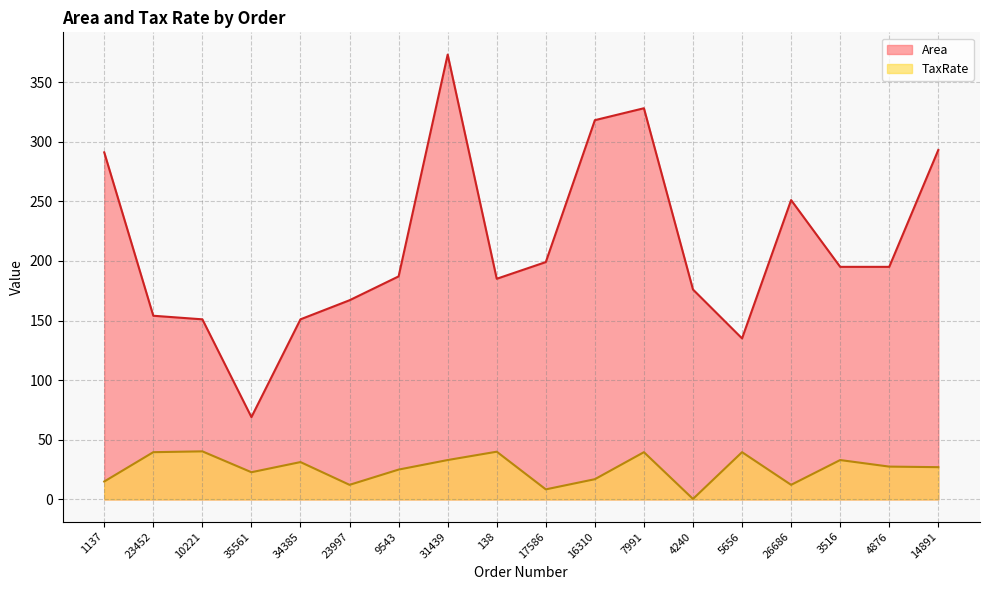

True or false: Area has more than 1 interior local peaks.

True